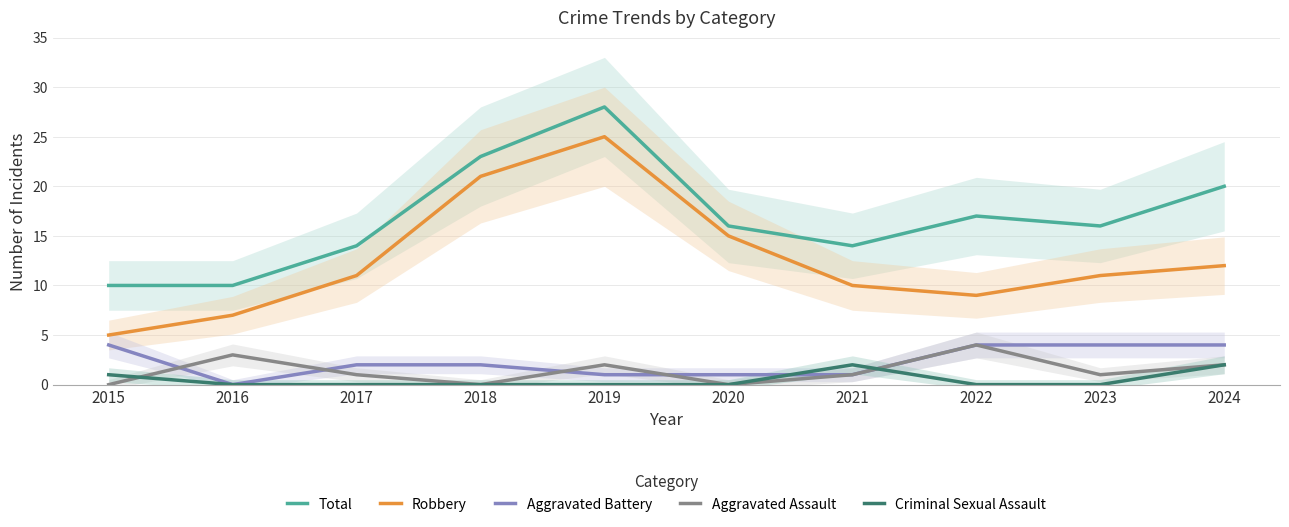

Where does the Robbery series first go above 11?

2018